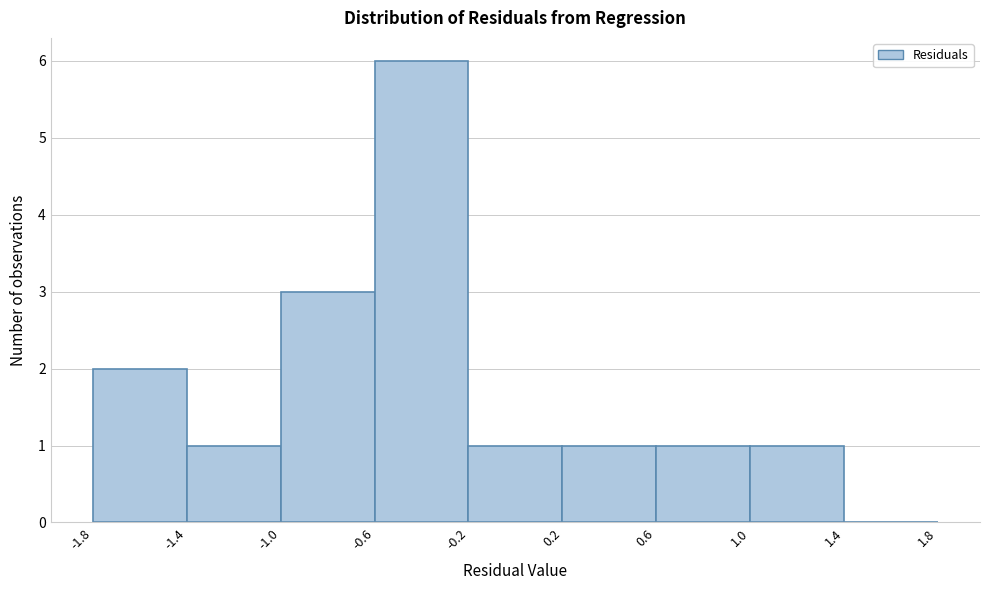

What is the height of the bar covering -0.2 to 0.2 on the x-axis? The values are not printed on the chart, so give them approximately, as read against the axis.

1